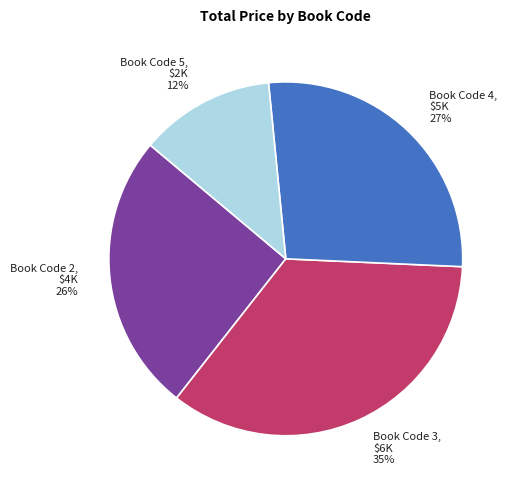

Which slice is the largest?

Book Code 3, $6K 35%